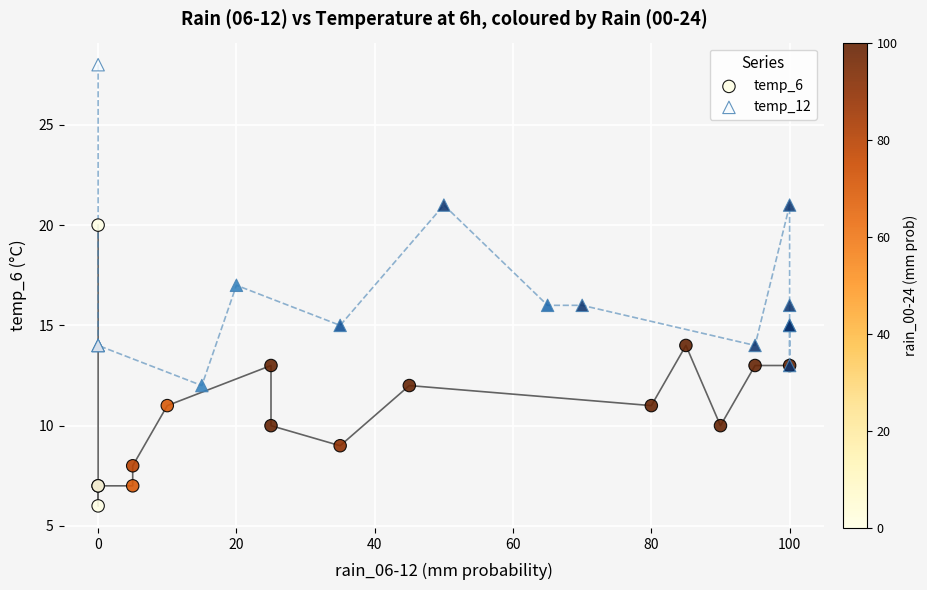

Which series reaches the maximum Y coordinate?

temp_12